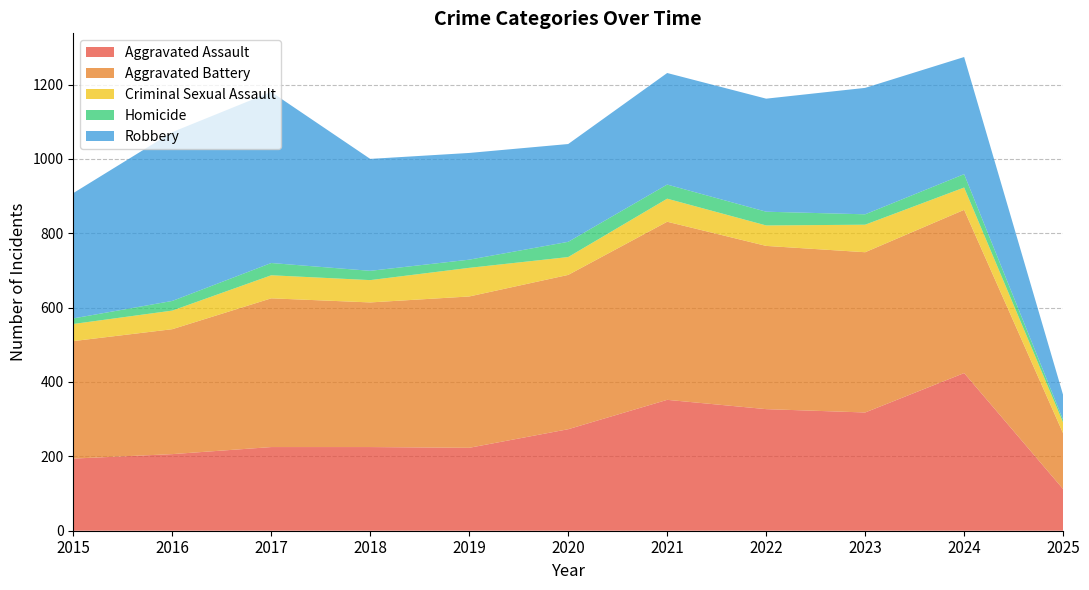

Reading left to right, extract all data points from this chart.

Aggravated Assault: 194	206	225	225	223	273	352	327	318	424	112
Aggravated Battery: 316	336	400	389	407	415	479	439	431	439	150
Criminal Sexual Assault: 46	50	62	60	77	48	62	55	74	60	29
Homicide: 15	26	33	25	22	41	38	37	28	36	7
Robbery: 337	454	460	301	287	263	300	304	340	315	67